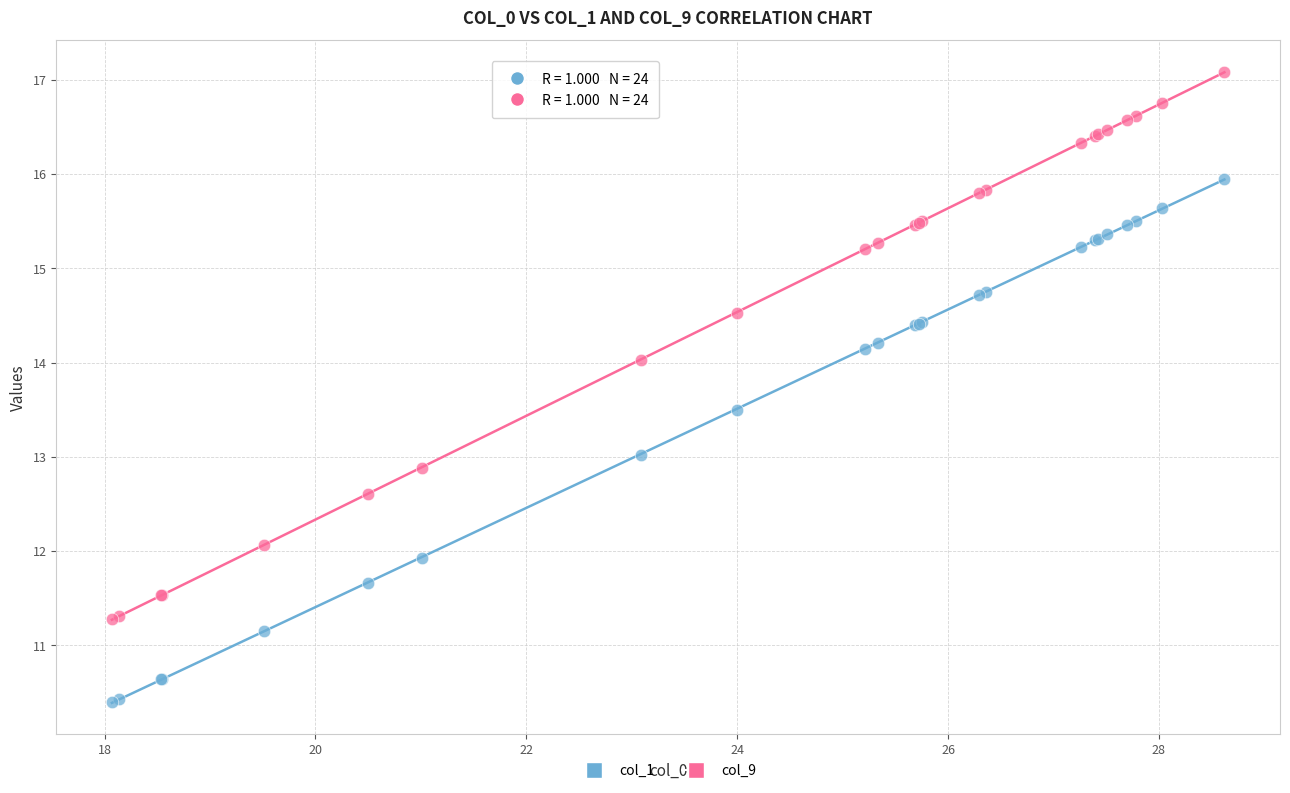

Which series contains the lowest Y value?

col_1